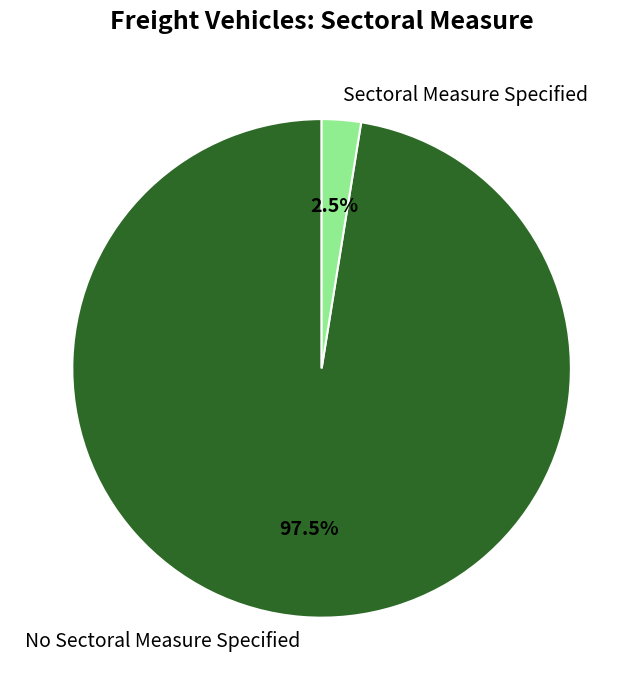

Is there a majority slice in this chart?

Yes